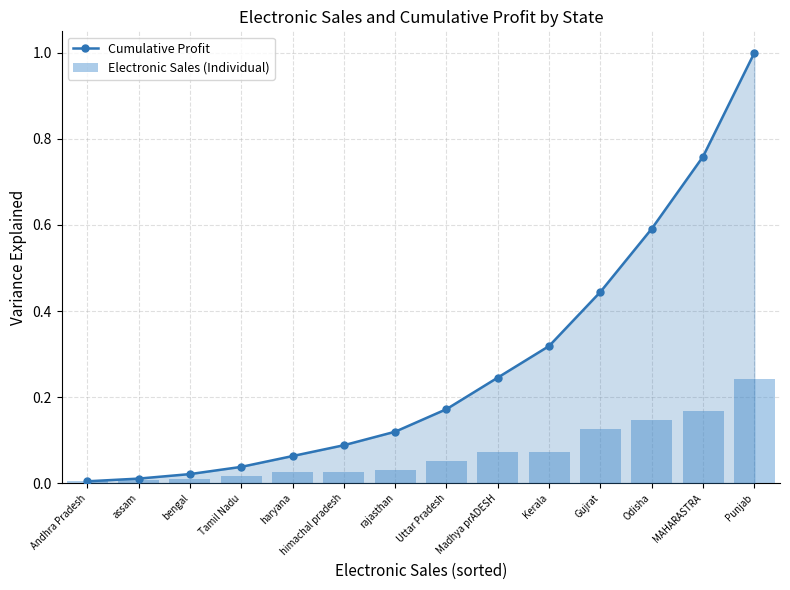

The value of Cumulative Profit at Odisha is 1.0. True or false?

False